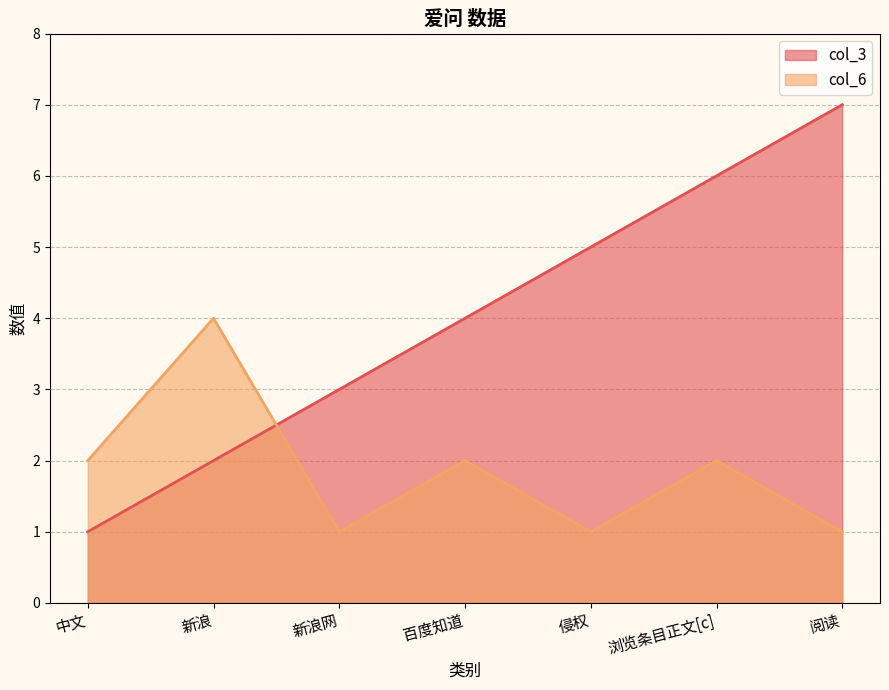

Which series has the largest range (max minus min)?

col_3